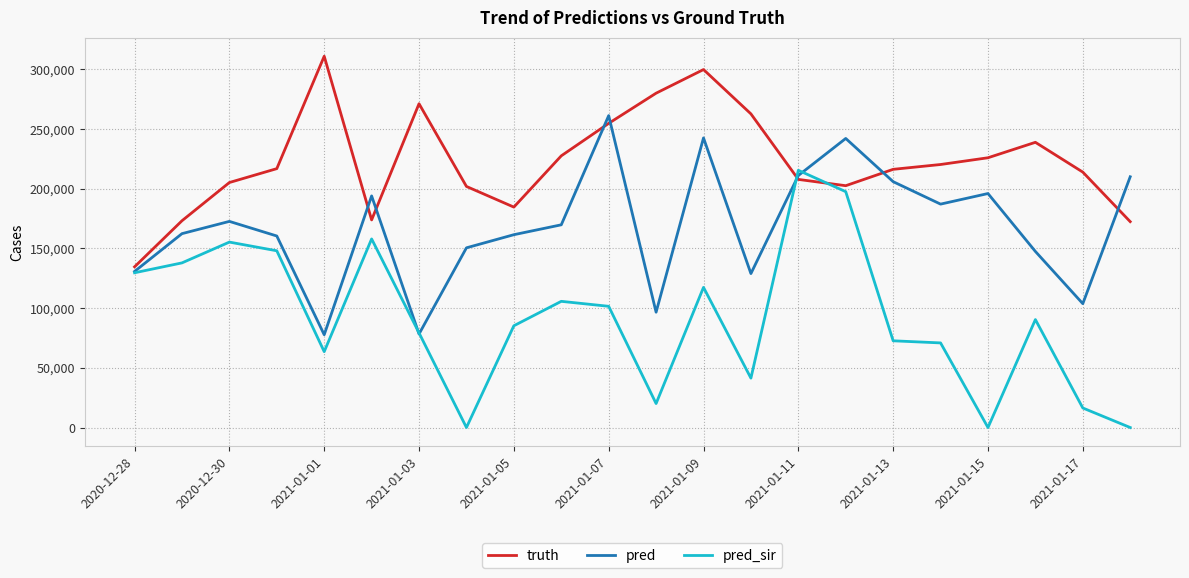

Rank the series by their maximum value, from lowest to highest.

pred_sir, pred, truth